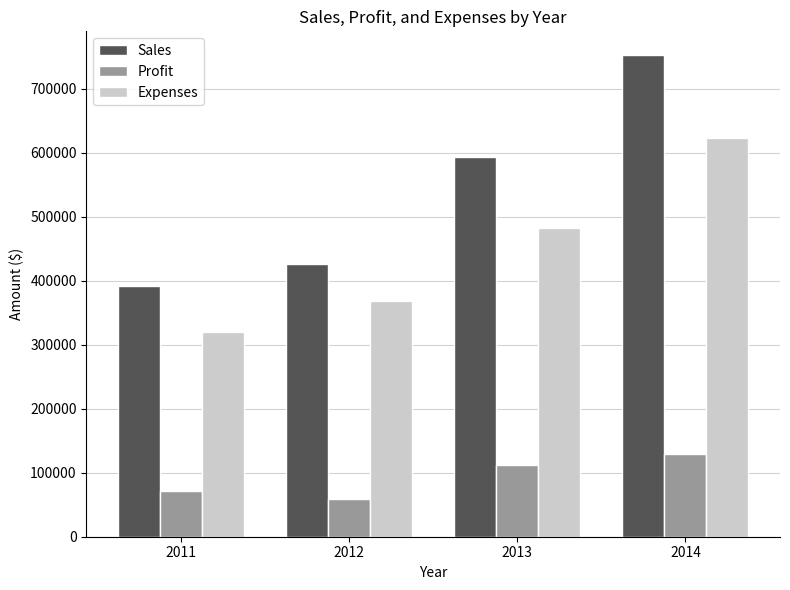

How many series are shown in this chart?

3